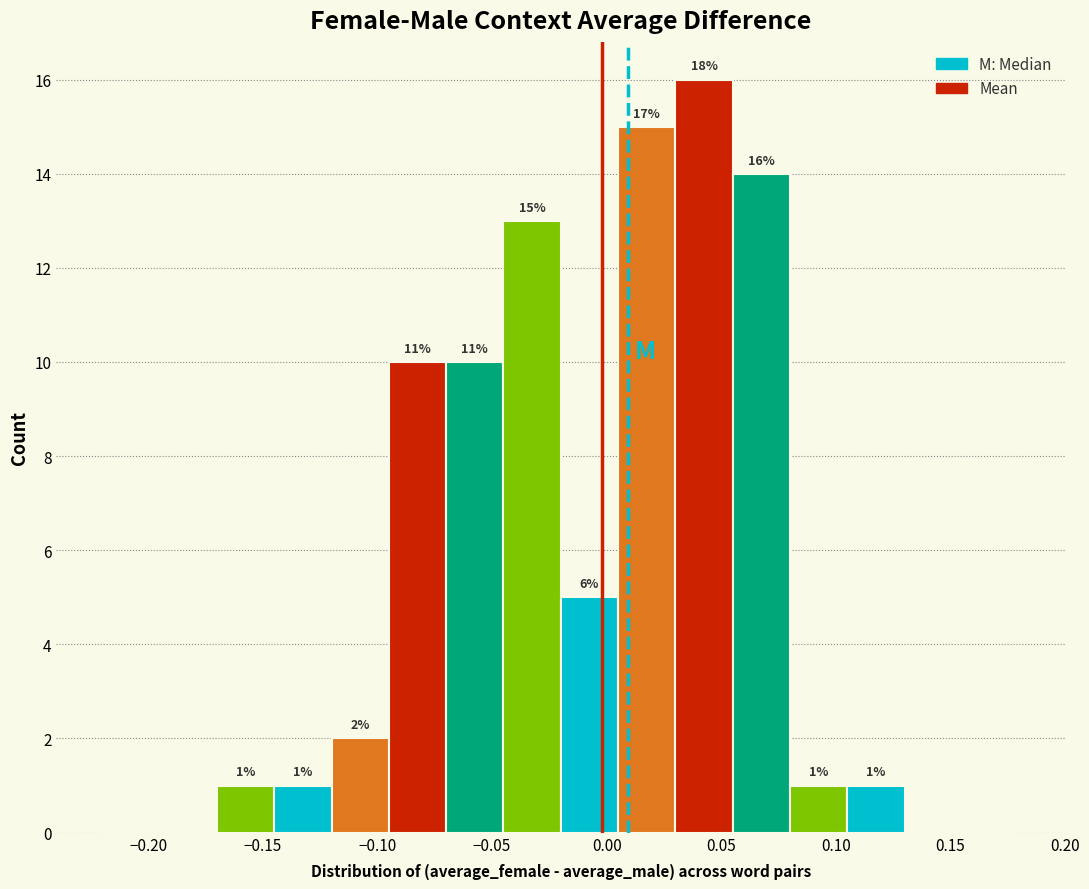

Which range on the x-axis has the tallest bar?

0.030 to 0.055